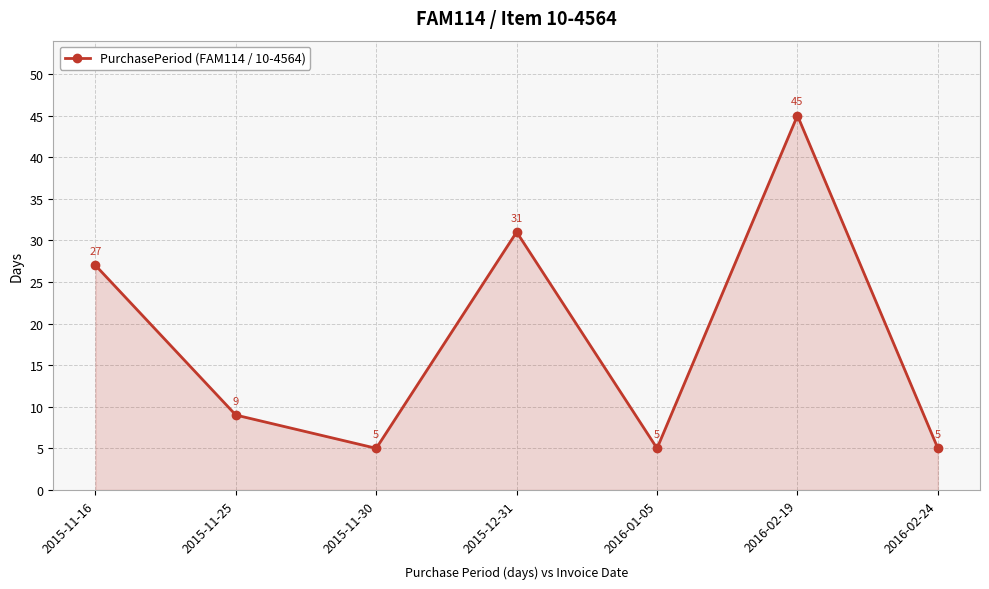

Count the values in the range 5 to 31.

6